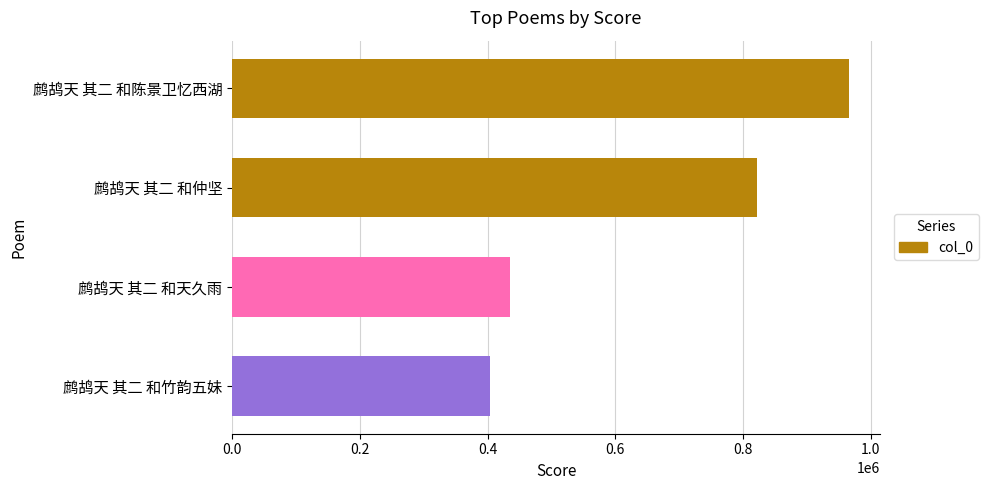

Rank the categories by value from highest to lowest.

鹧鸪天 其二 和陈景卫忆西湖, 鹧鸪天 其二 和仲坚, 鹧鸪天 其二 和天久雨, 鹧鸪天 其二 和竹韵五妹